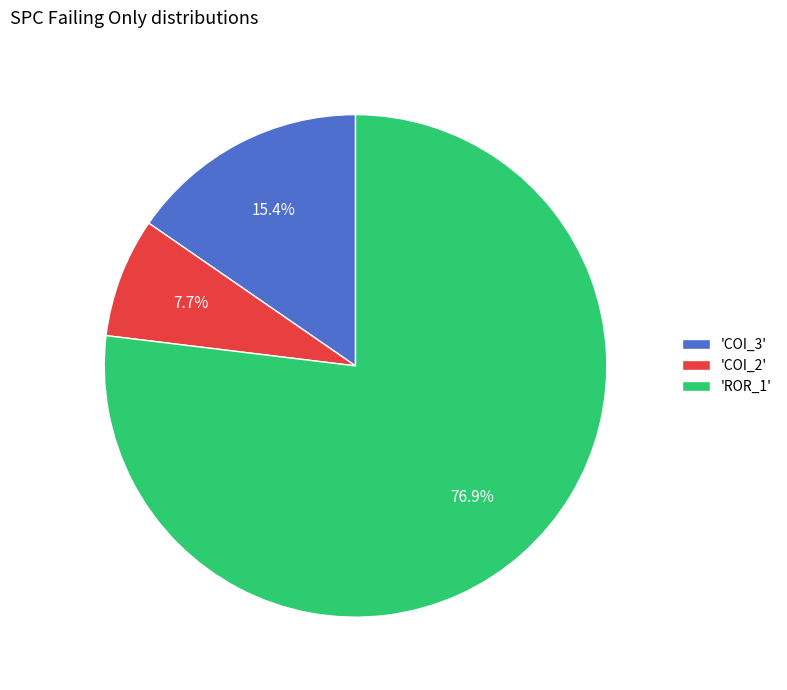

Approximately how many times larger is the value at 'COI_2' compared to 'COI_3'?

0.5